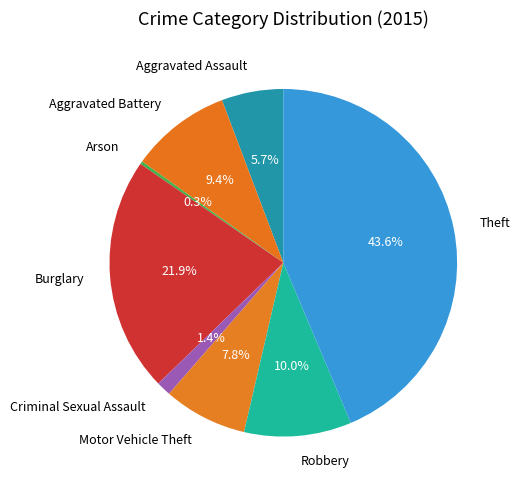

Does any single category account for the majority?

No